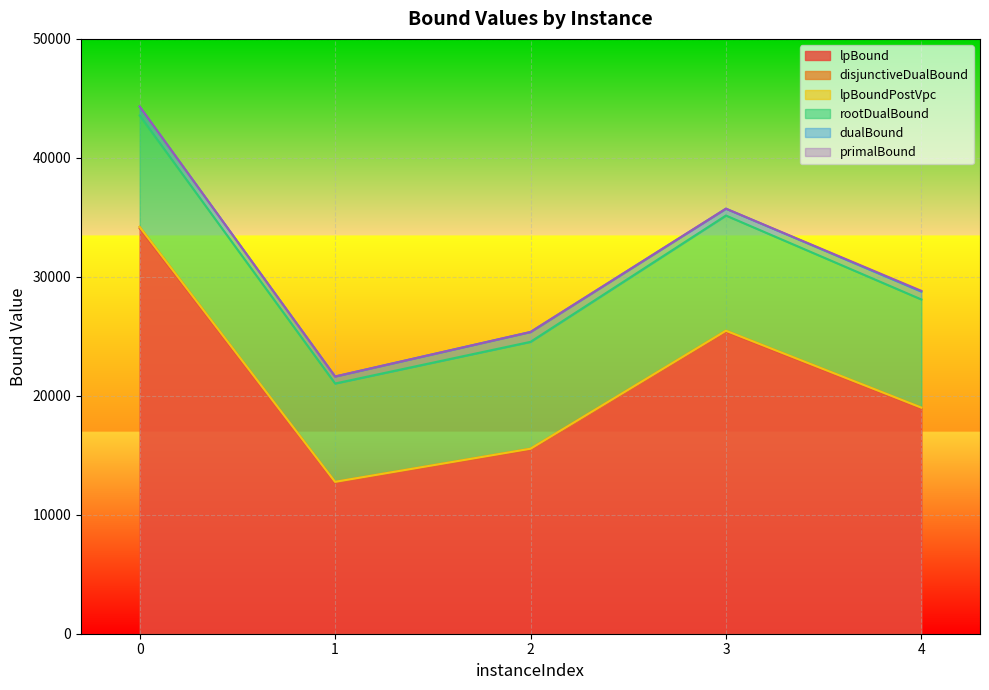

Which series has the widest spread of values?

primalBound